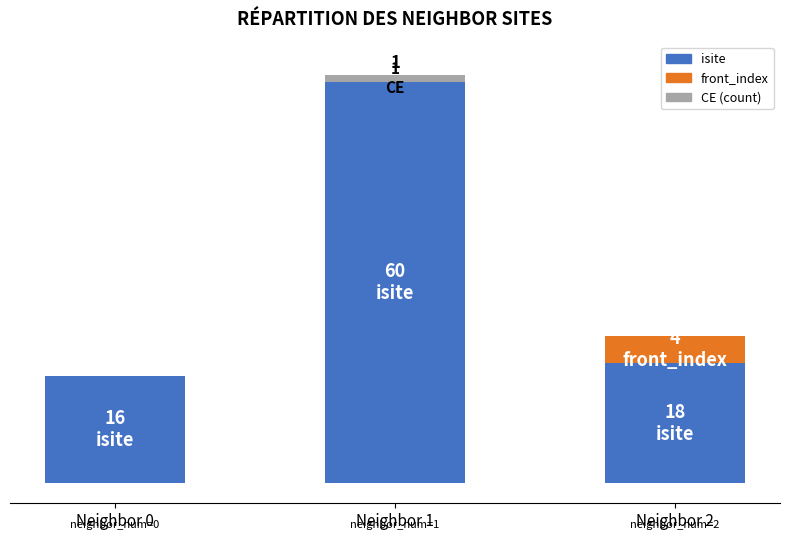

Is it true that isite equals 6 at Neighbor 0?

False